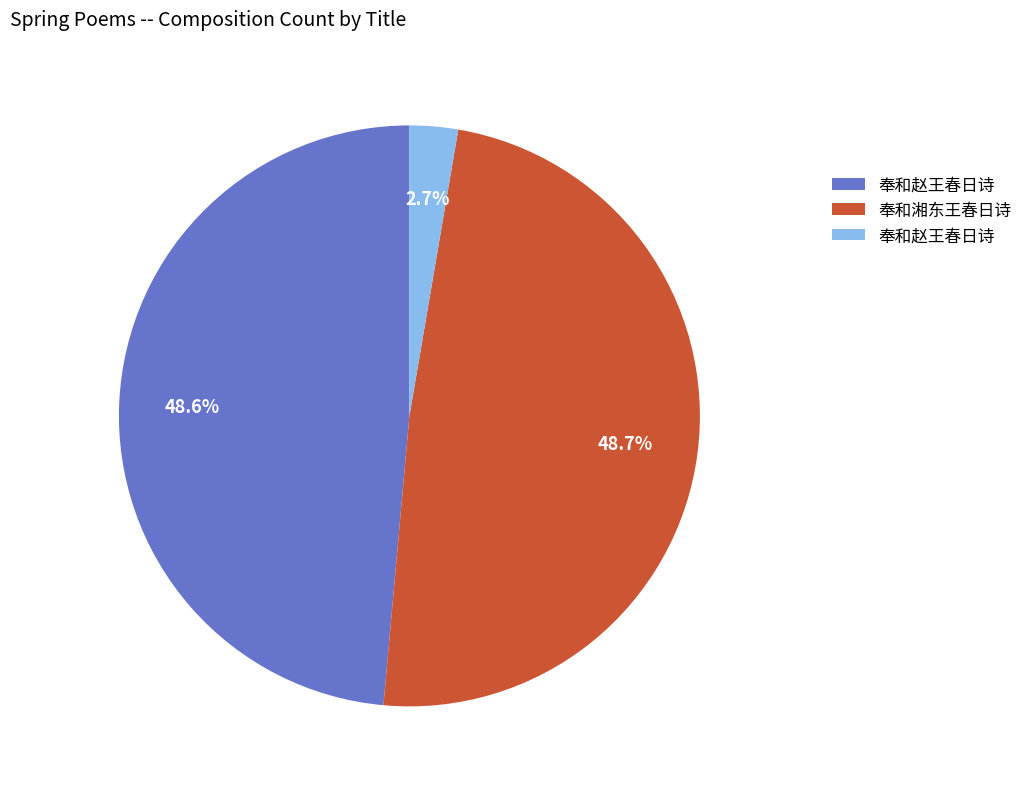

To the nearest percent, what is the average slice percentage?

33%